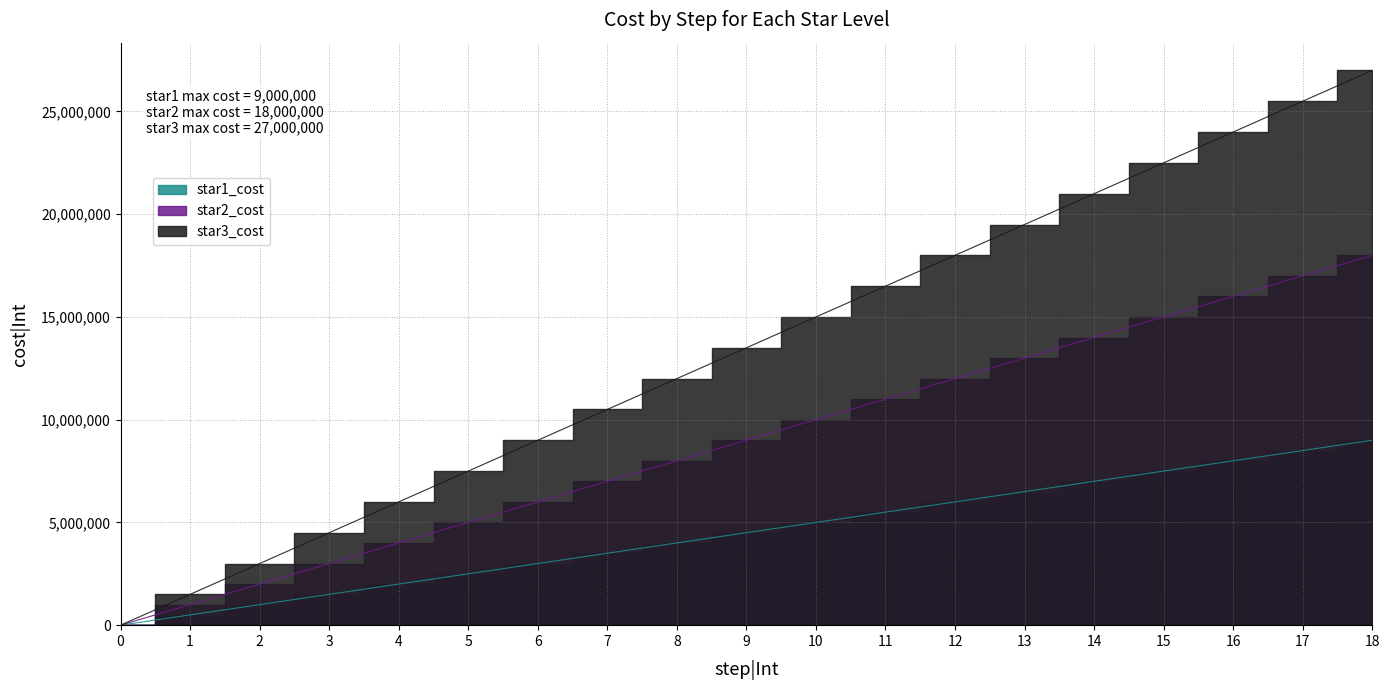

At which category is the sum across all series the highest?

18